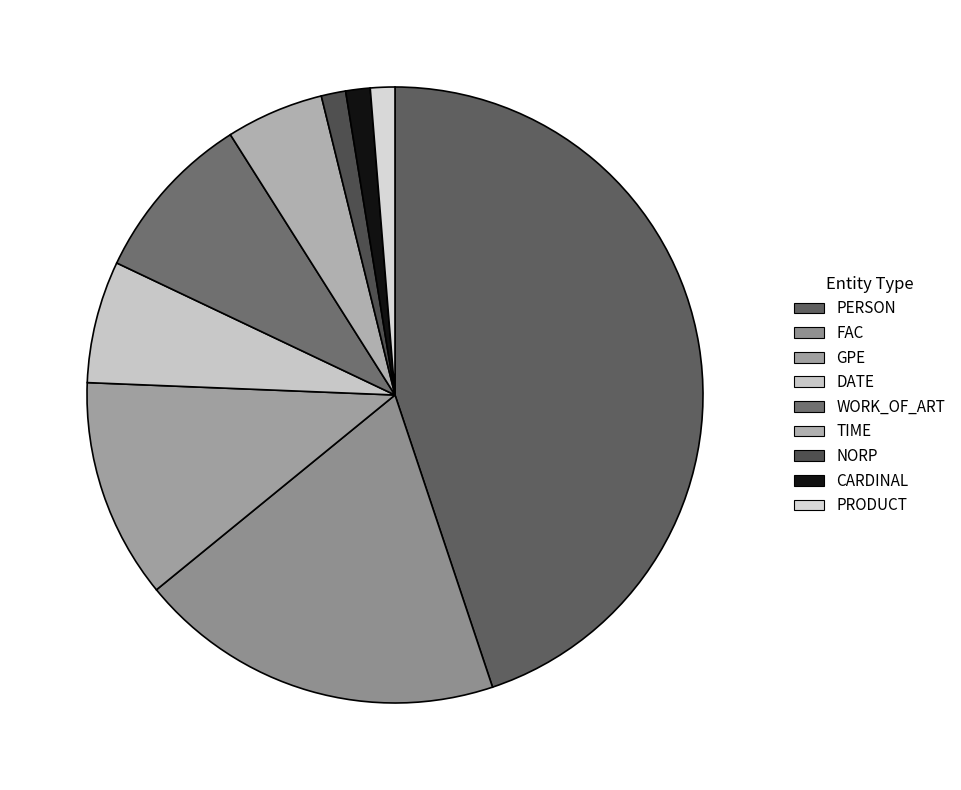

To the nearest percent, what percentage of the pie is PRODUCT?

1%